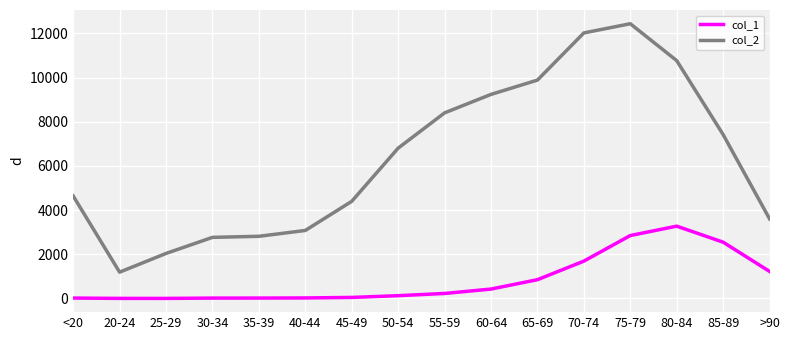

What is the average value of the col_1 series?

834